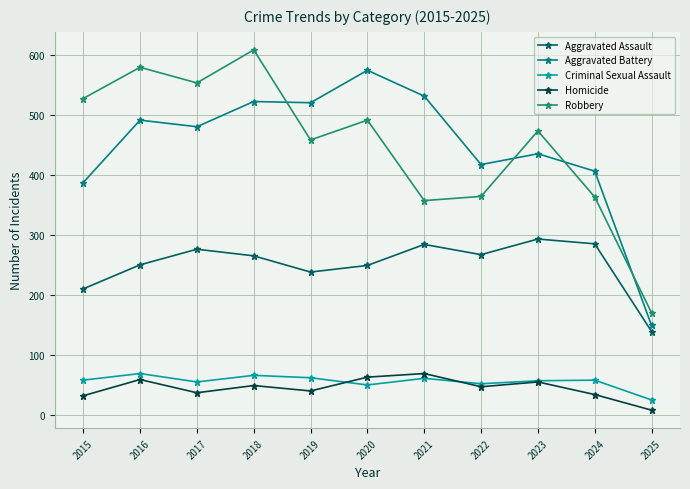

How many values in the Homicide series are below 47?

5